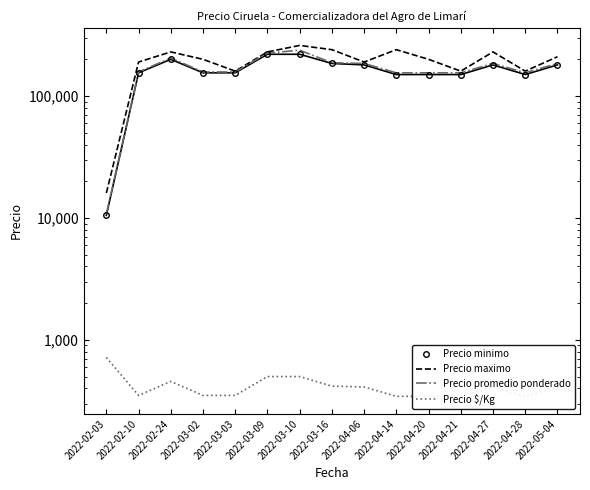

What is the difference between the highest and lowest values at 2022-04-14?

239656